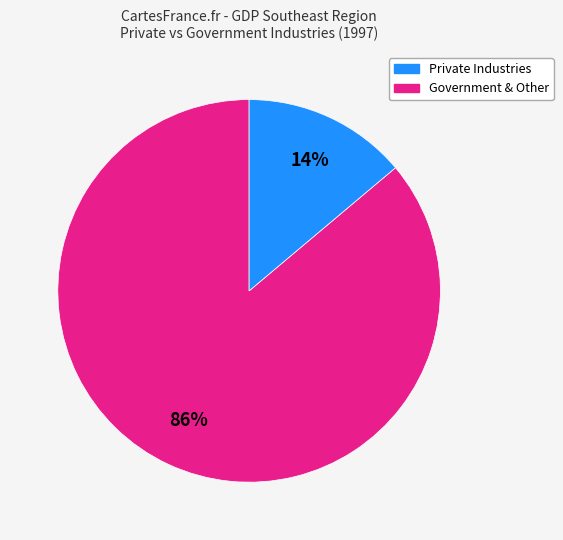

To the nearest percent, what is the average slice percentage?

50%